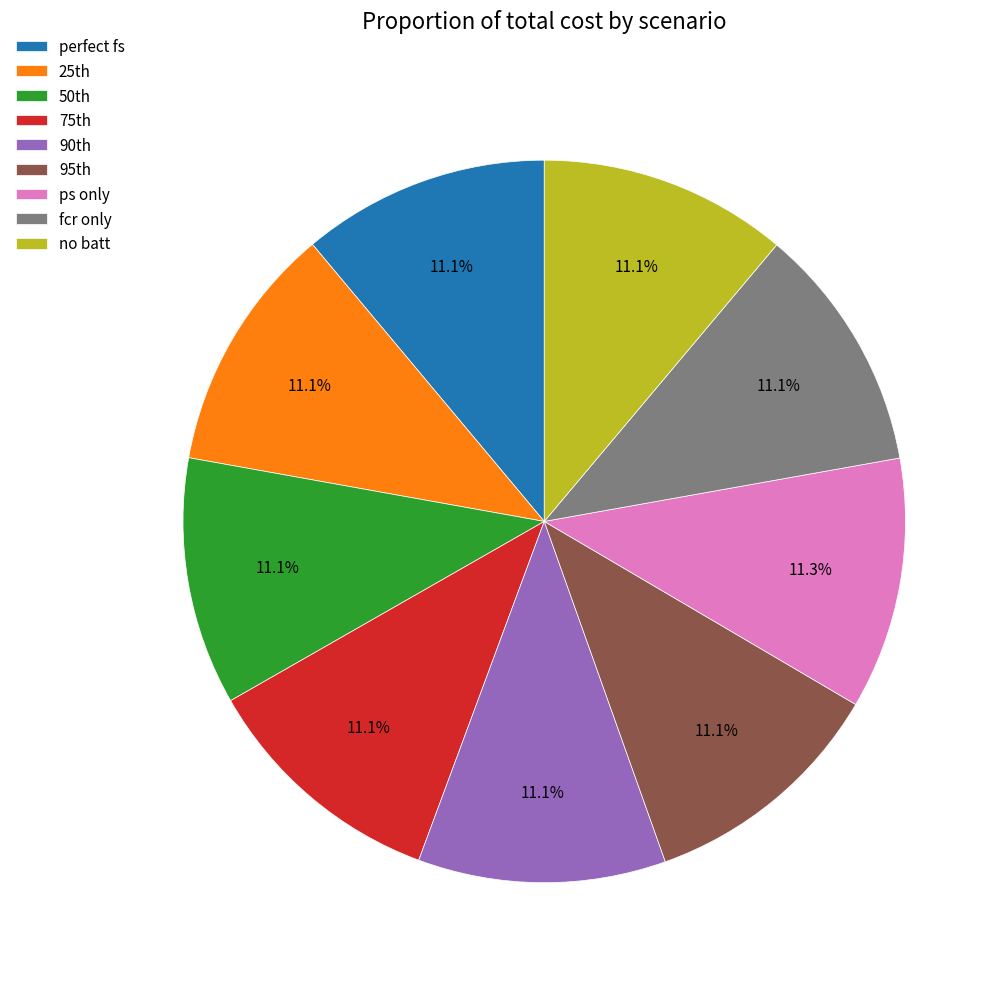

Is perfect fs the majority of the pie?

No